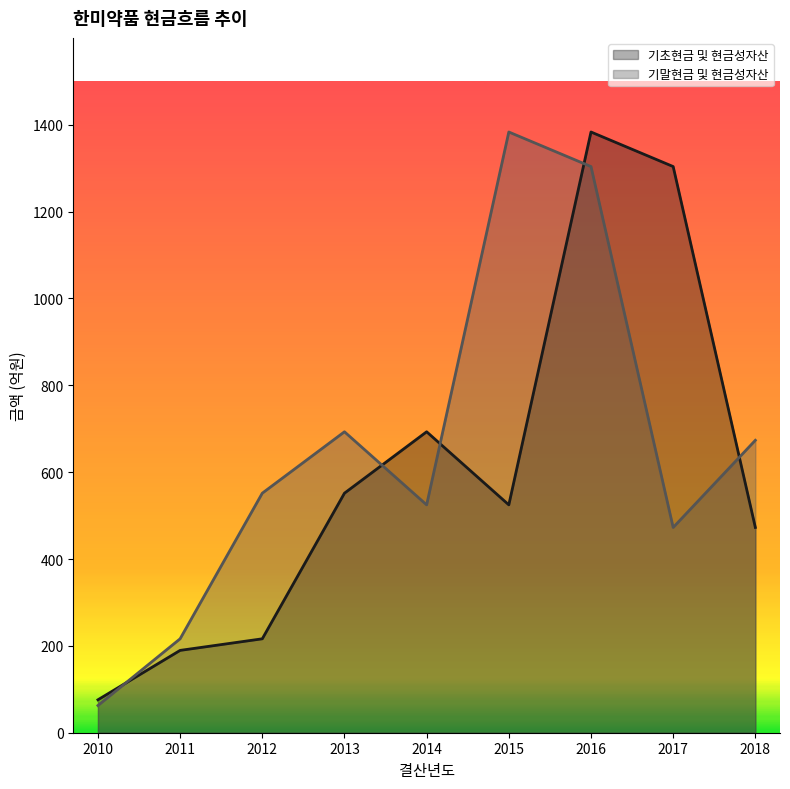

How many interior local valleys does the 기말현금 및 현금성자산 series have?

2